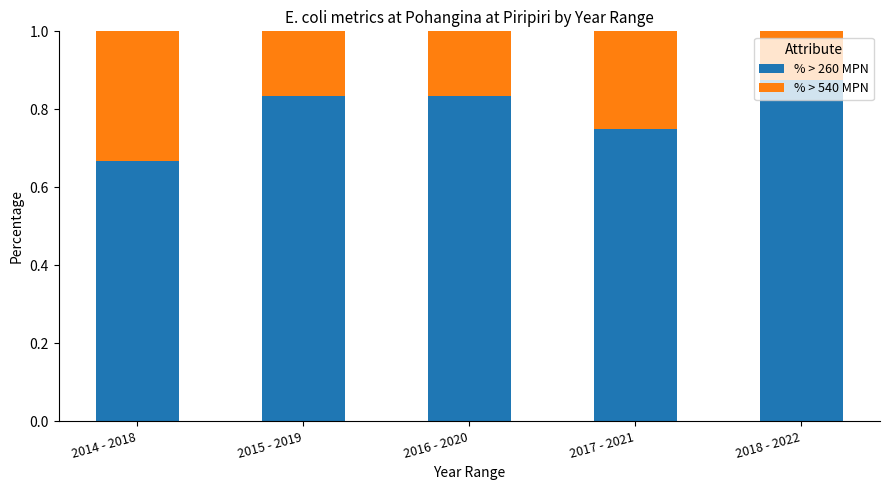

Which category has the lowest value in the % > 260 MPN series?

2014 - 2018